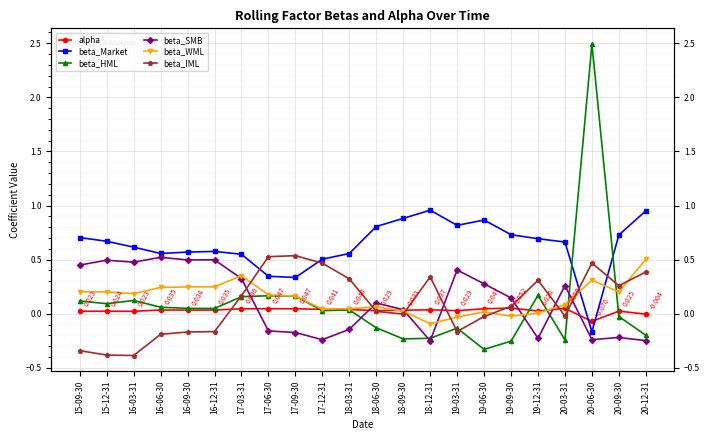

What is the maximum value for beta_SMB?

0.5